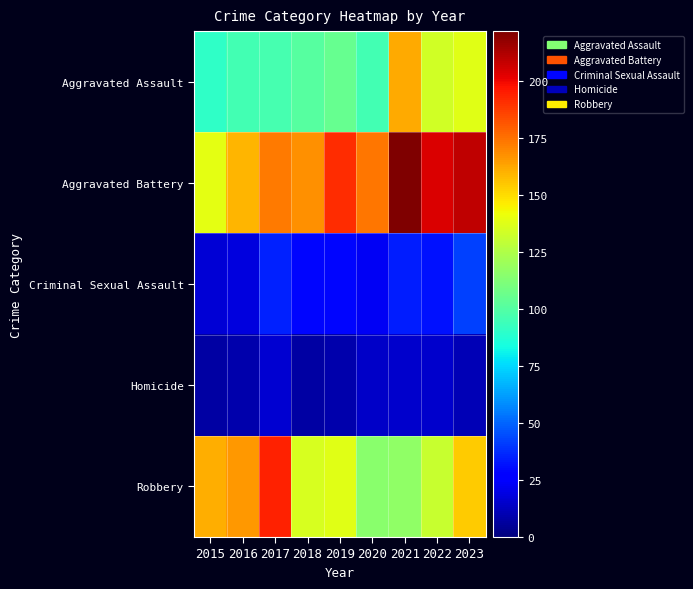

Reading right to left, list all the values displayed in this chart.

Aggravated Assault: 2023=138	2022=134	2021=162	2020=96	2019=105	2018=101	2017=97	2016=96	2015=91
Aggravated Battery: 2023=209	2022=204	2021=222	2020=174	2019=191	2018=168	2017=173	2016=159	2015=139
Criminal Sexual Assault: 2023=42	2022=32	2021=34	2020=23	2019=29	2018=29	2017=35	2016=19	2015=17
Homicide: 2023=11	2022=15	2021=15	2020=14	2019=9	2018=7	2017=16	2016=9	2015=7
Robbery: 2023=154	2022=131	2021=117	2020=115	2019=138	2018=136	2017=194	2016=166	2015=161